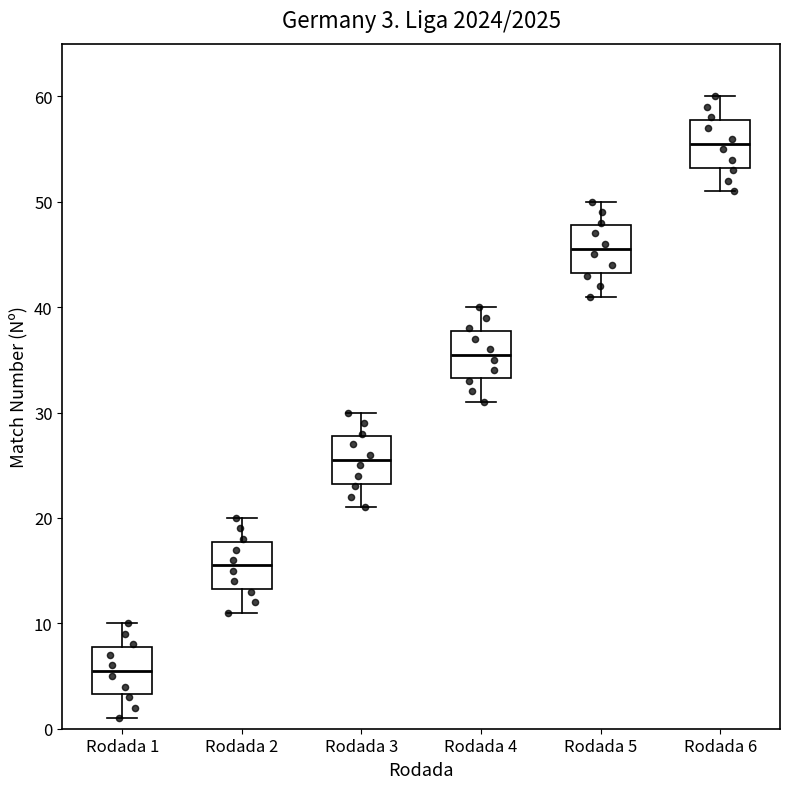

Which box has the highest median line?

Rodada 6